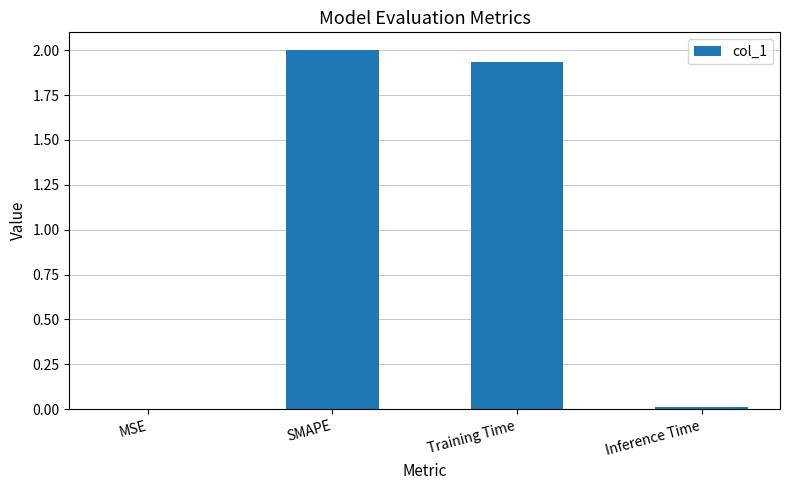

What is the maximum value shown in the chart?

2.0